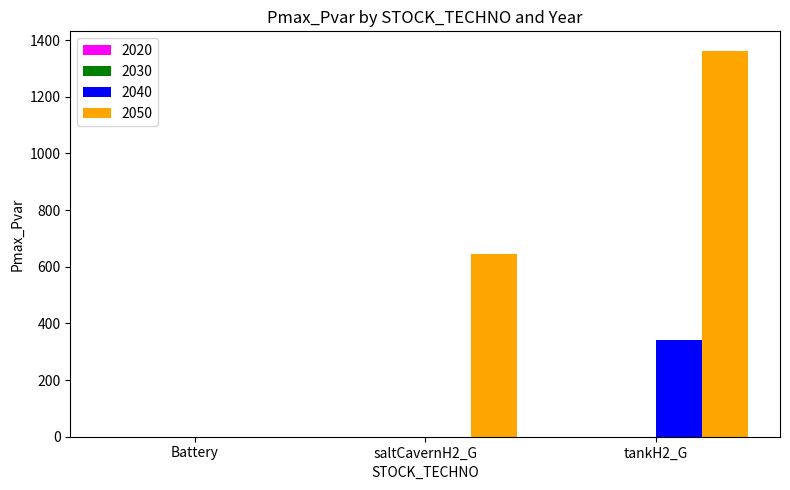

Count the number of data series in this chart.

2